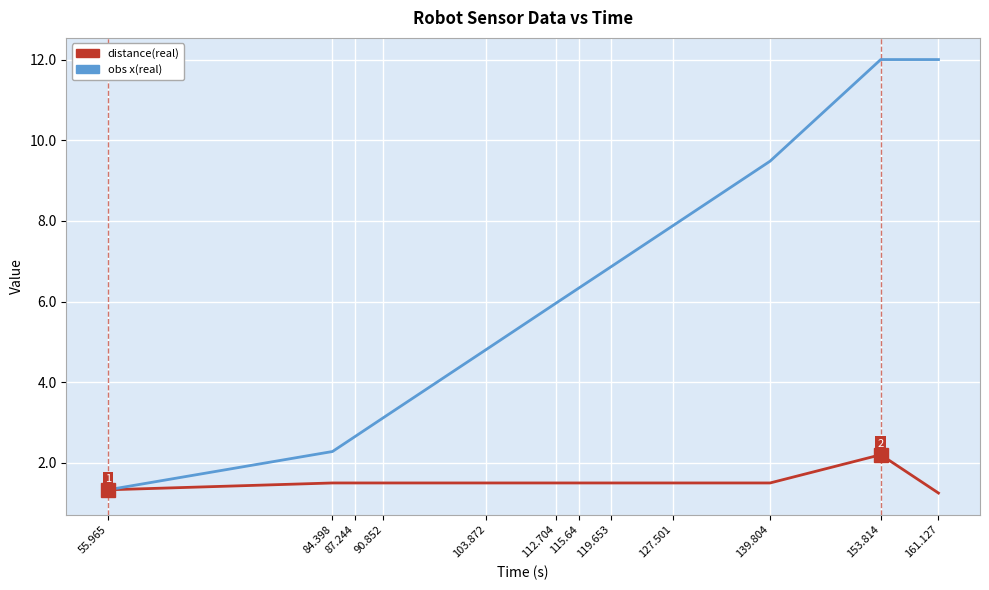

What is the difference between the maximum and second lowest values in the distance(real) series?

0.9